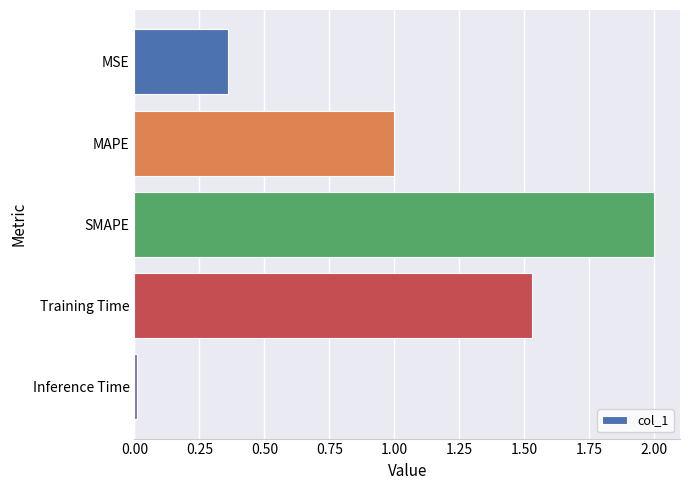

Is it true that the value at MAPE is 1.5?

False